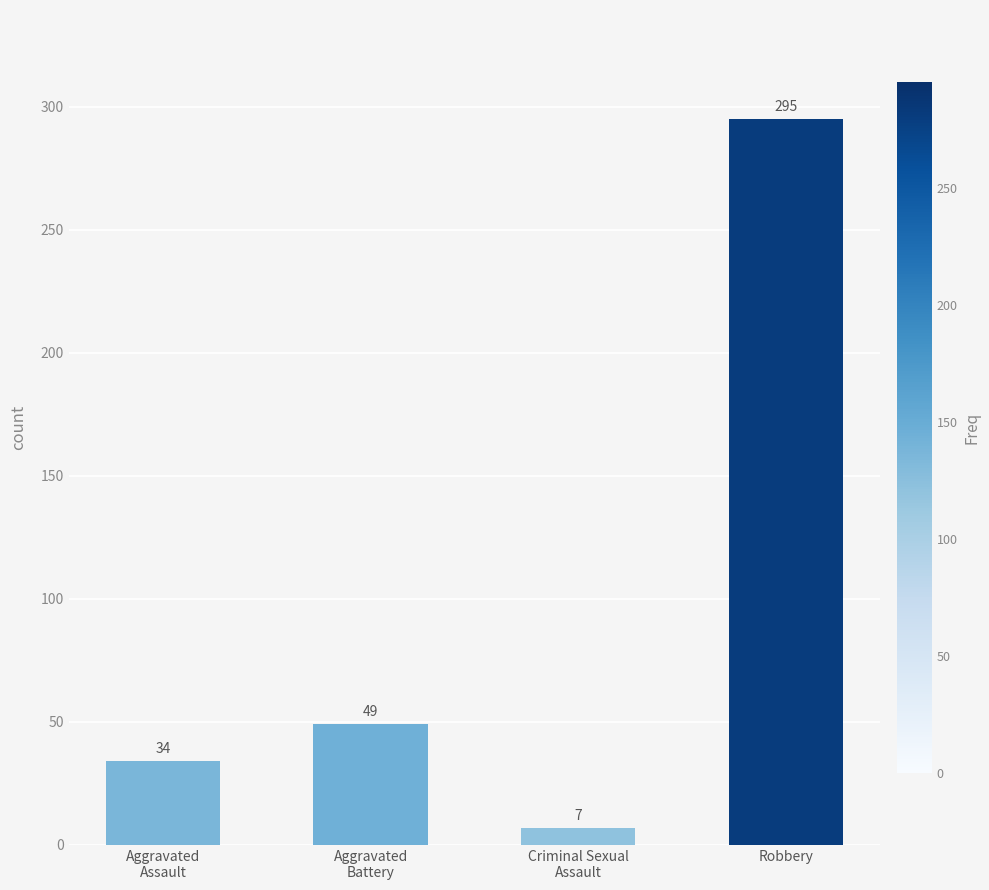

What is the difference between the values at Aggravated
Battery and Aggravated
Assault?

15